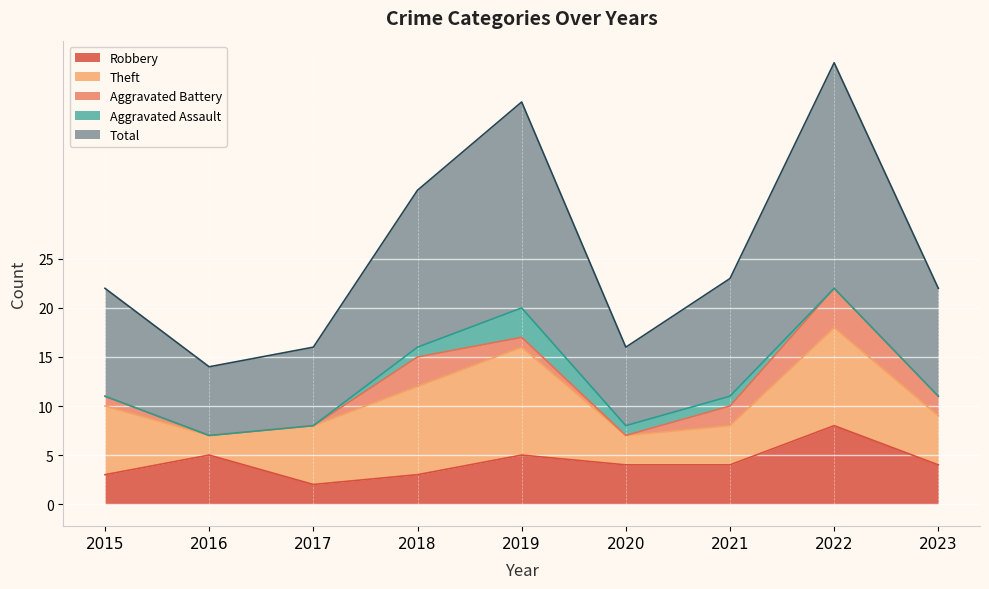

True or false: Aggravated Battery and Total intersect in this chart.

False